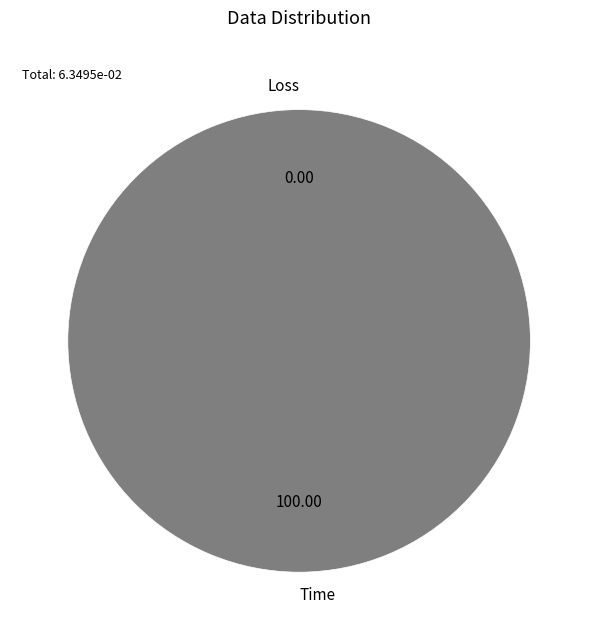

To the nearest percent, what is the average slice percentage?

50%